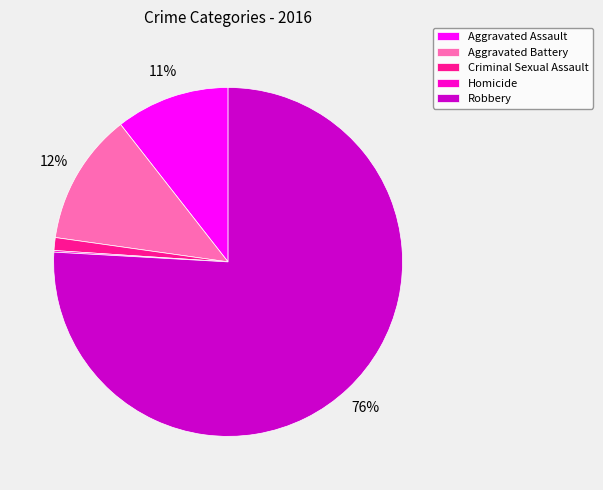

Is it true that Criminal Sexual Assault is 15% of the pie?

False